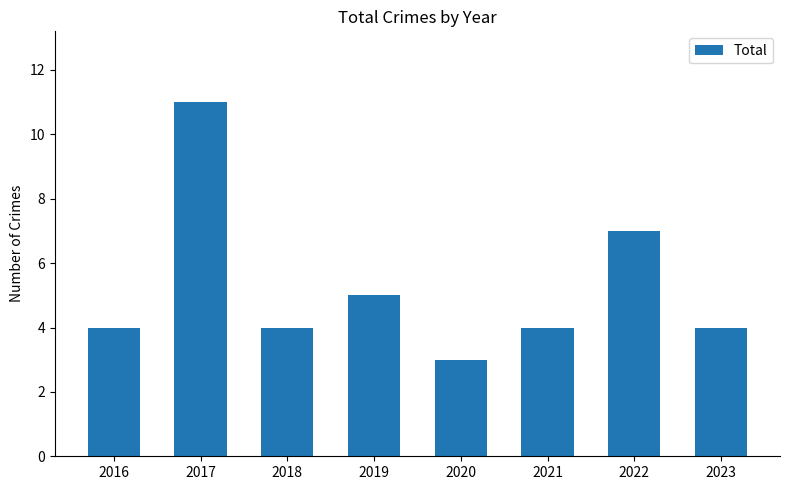

What is the greatest value displayed?

11